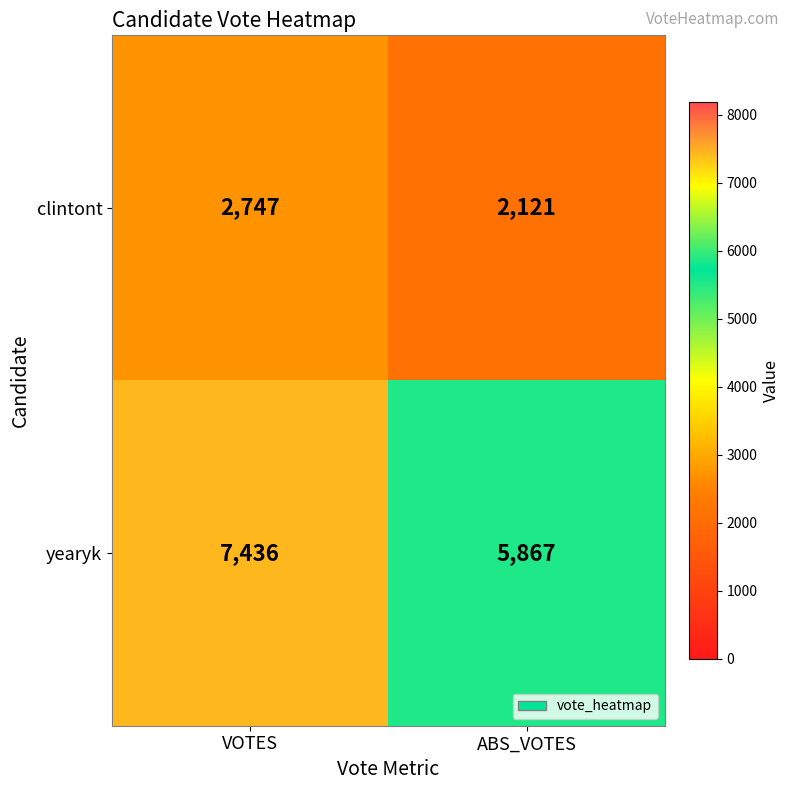

The yearyk series shows 7436 at VOTES. True or false?

True